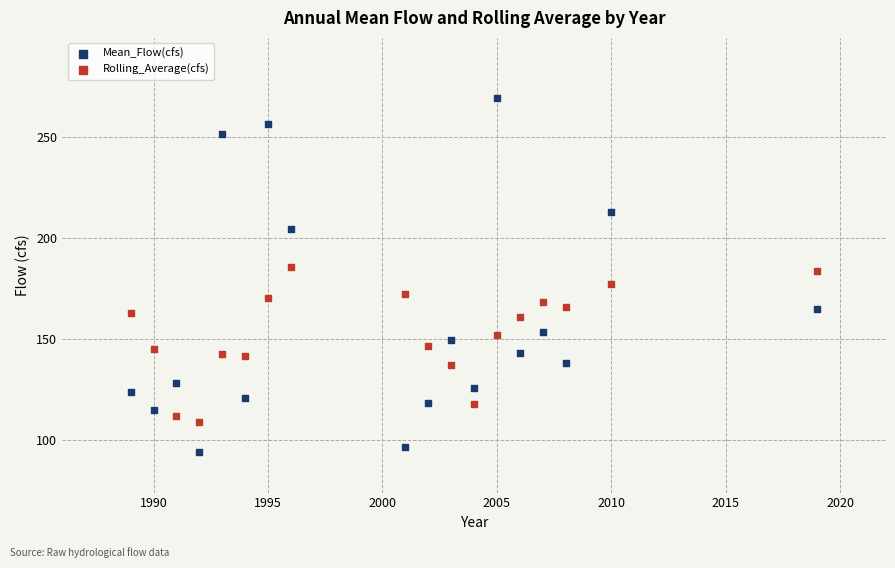

Which series contains the highest Y value?

Mean_Flow(cfs)